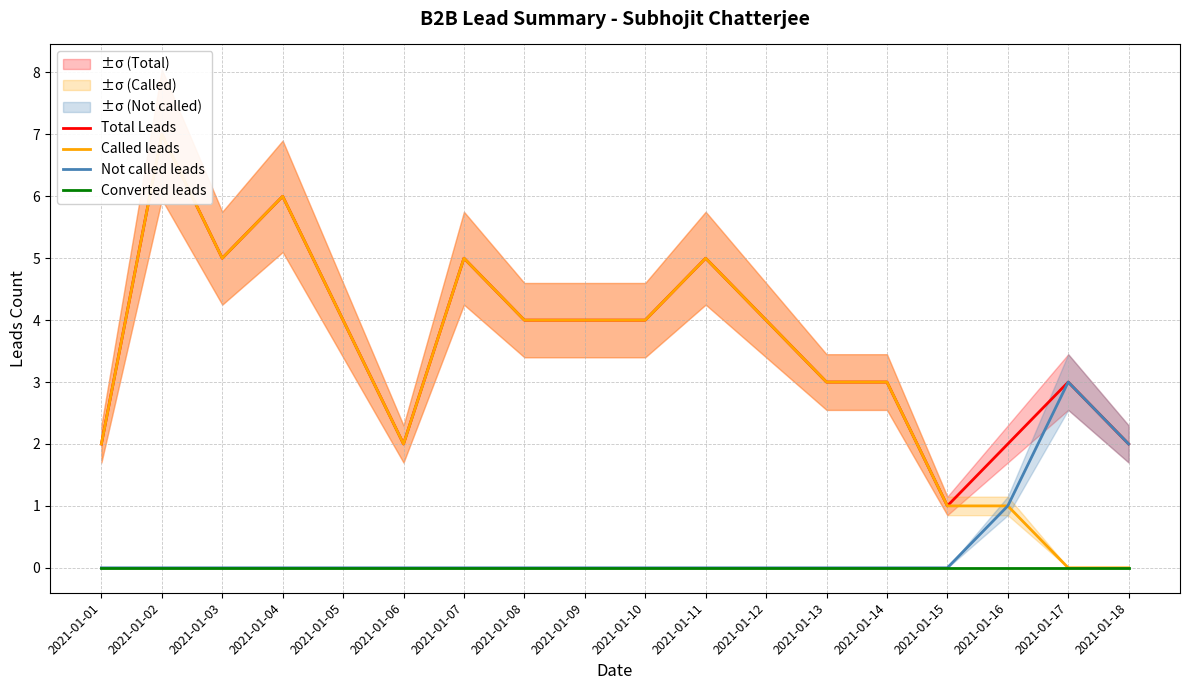

Reading left to right, extract all data points from this chart.

Total Leads: 2	7	5	6	4	2	5	4	4	4	5	4	3	3	1	2	3	2
Called leads: 2	7	5	6	4	2	5	4	4	4	5	4	3	3	1	1	0	0
Not called leads: 0	0	0	0	0	0	0	0	0	0	0	0	0	0	0	1	3	2
Converted leads: 0	0	0	0	0	0	0	0	0	0	0	0	0	0	0	0	0	0